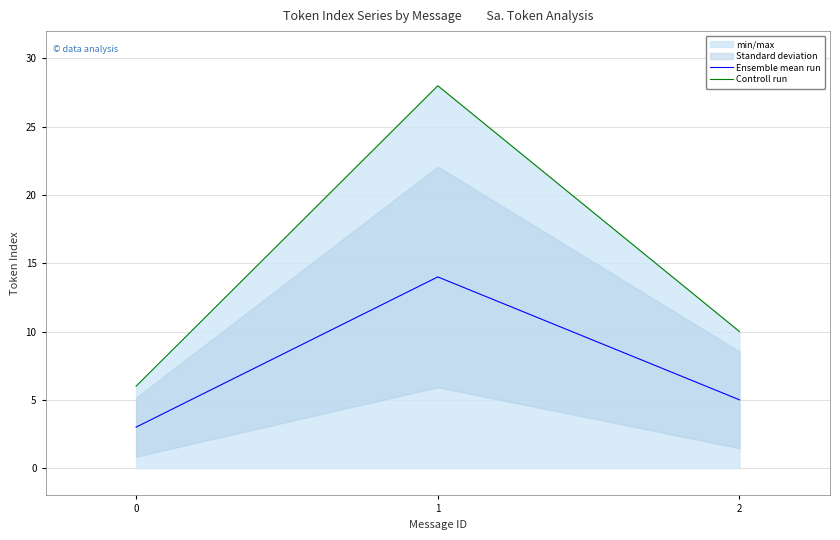

True or false: Ensemble mean run has a value of 21 at 1.

False